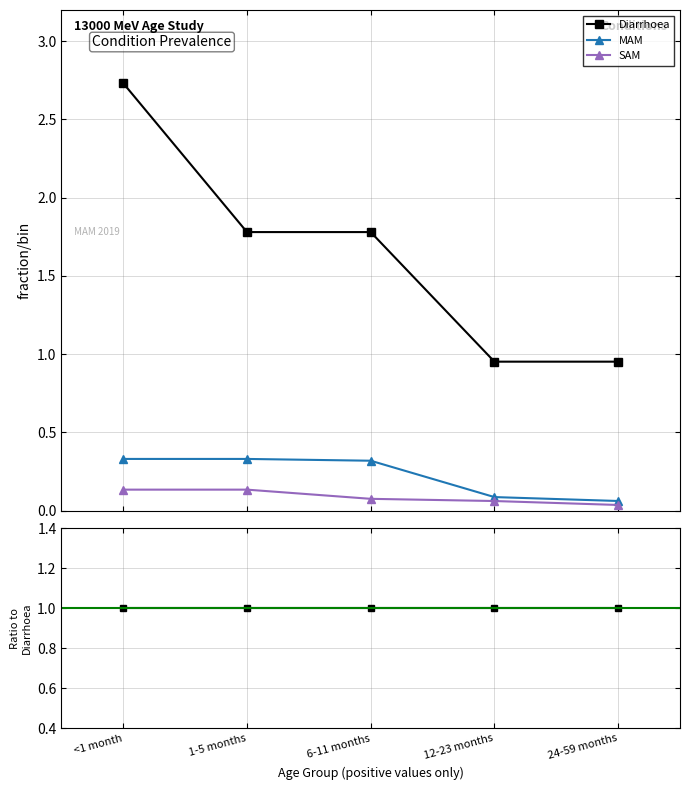

Count the MAM values in the range 0 to 1.

5